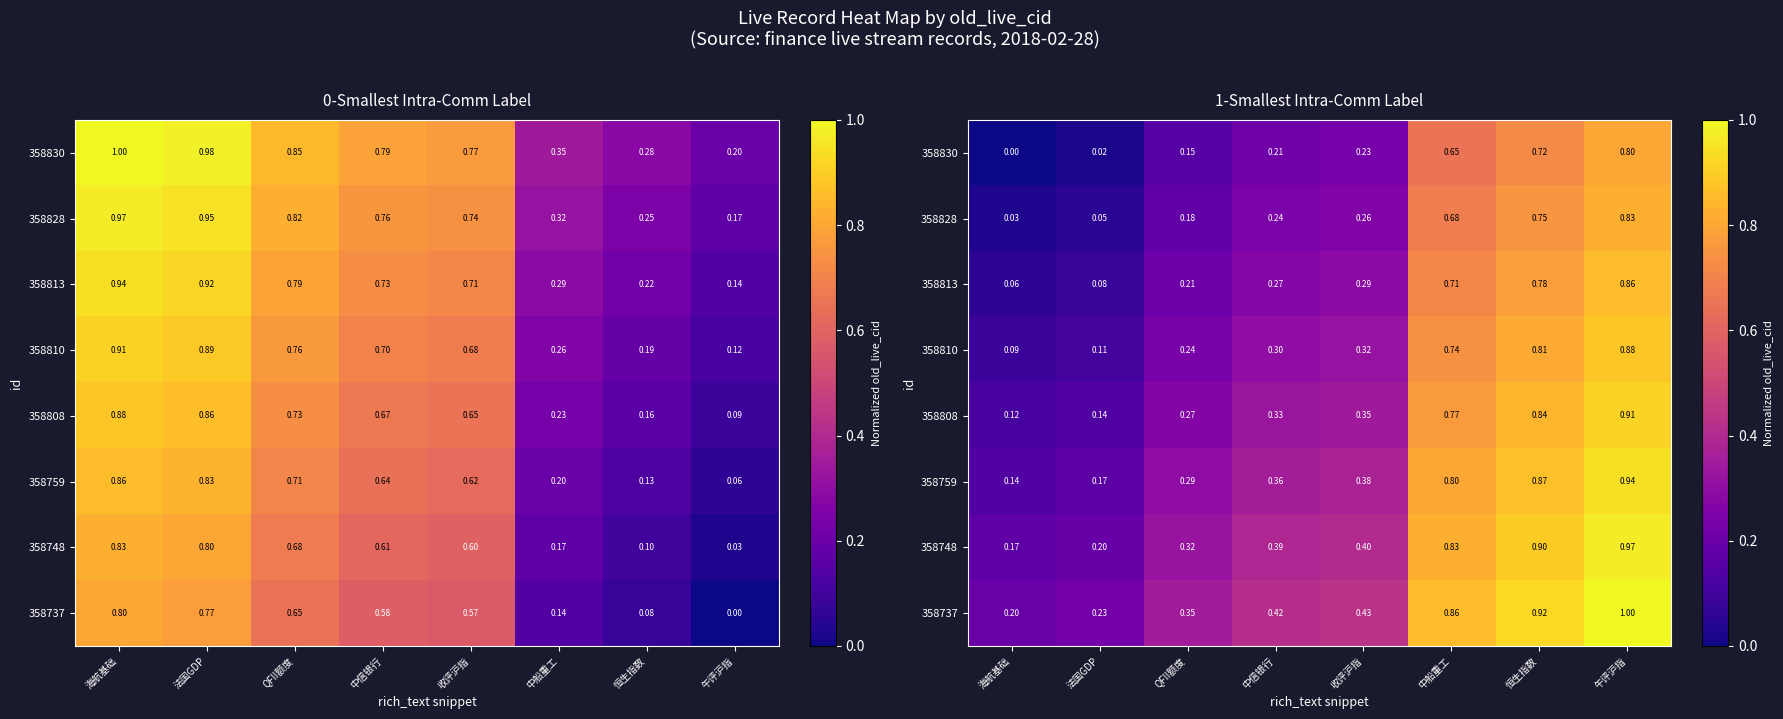

The value of 358830 at 法国GDP is 0.0. True or false?

False